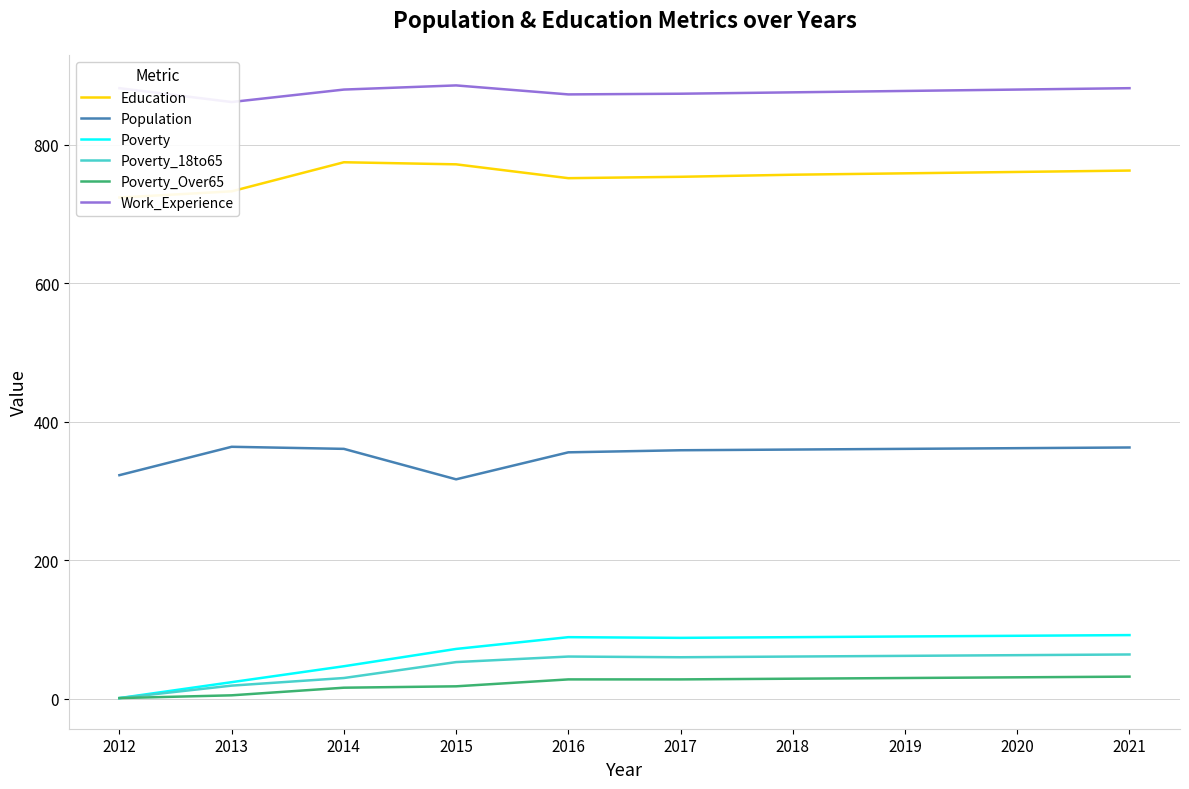

What are all the series names shown in the legend?

Education, Population, Poverty, Poverty_18to65, Poverty_Over65, Work_Experience